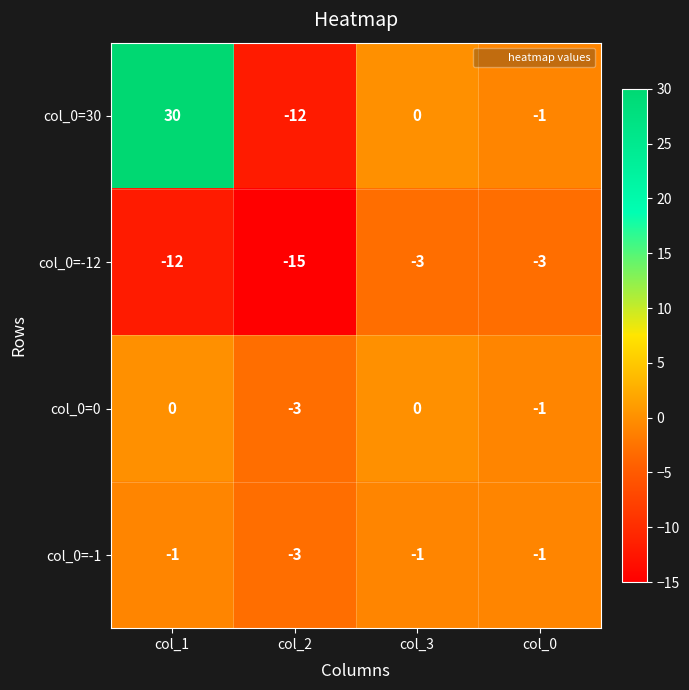

What is the greatest value displayed?

30